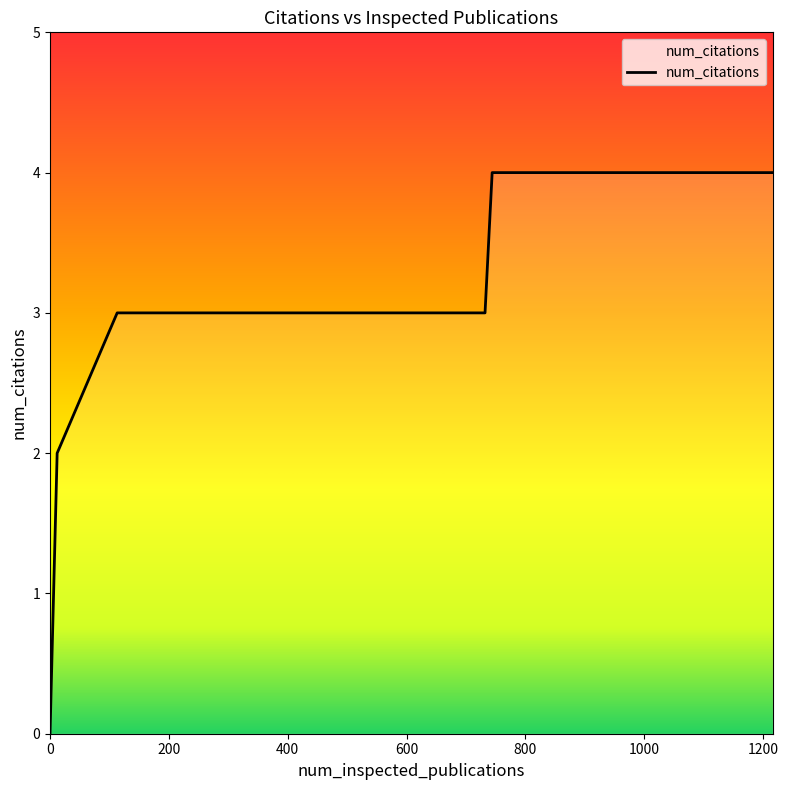

What is the maximum value shown in the chart?

4